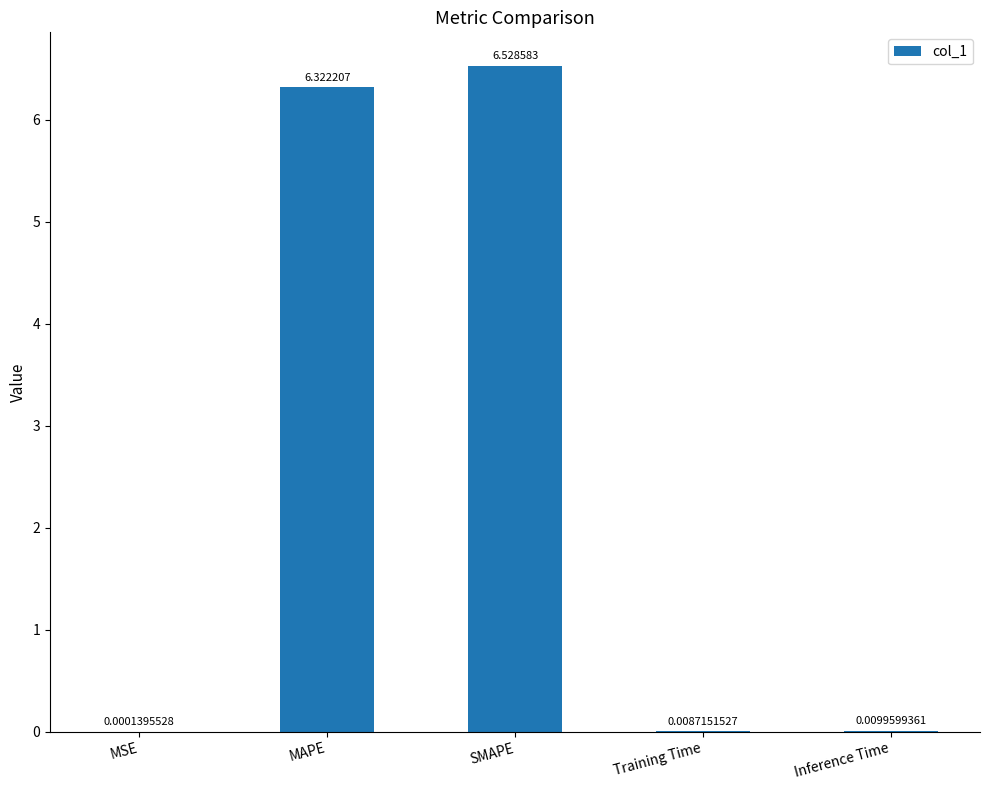

Are the bars horizontal?

No